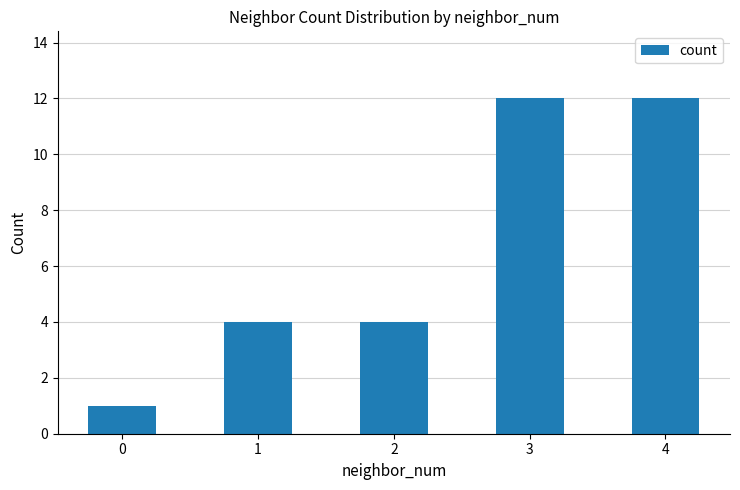

What is the value of the 2nd bar from the left?

4